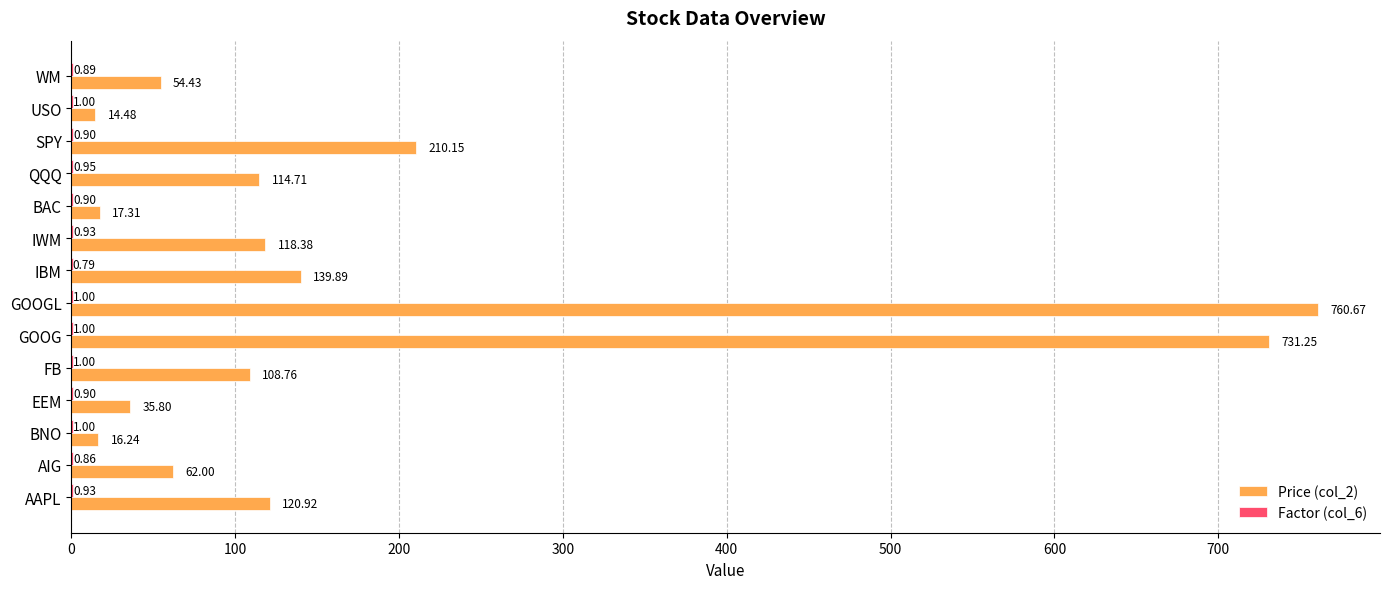

At which category is the sum across all series the highest?

GOOGL